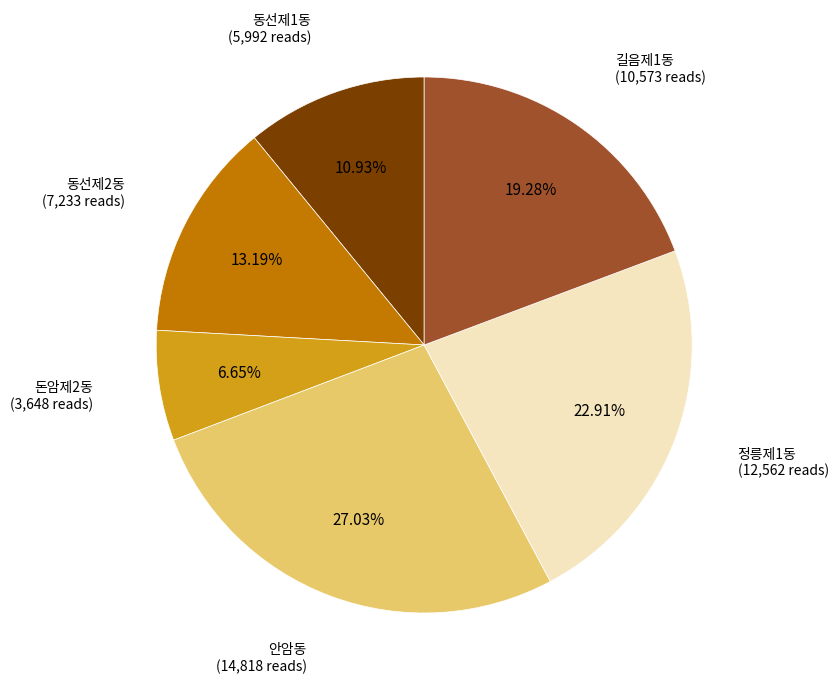

Does any single category account for the majority?

No